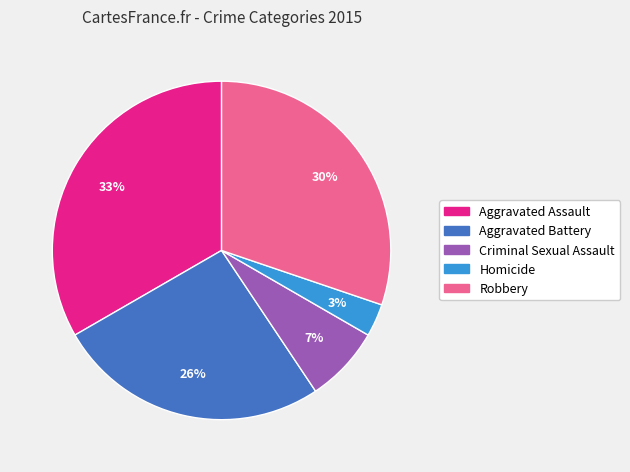

Which has a higher value, Homicide or Criminal Sexual Assault?

Criminal Sexual Assault